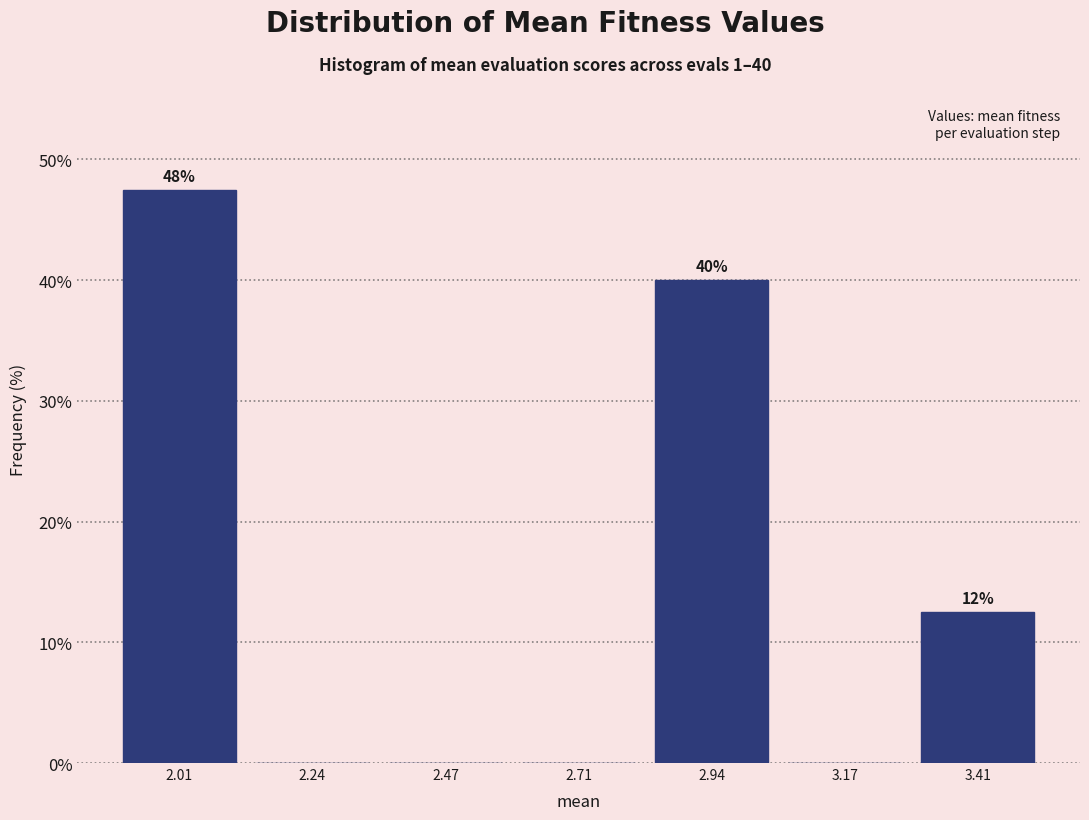

Over which range of the x-axis is the bar tallest?

1.90 to 2.10